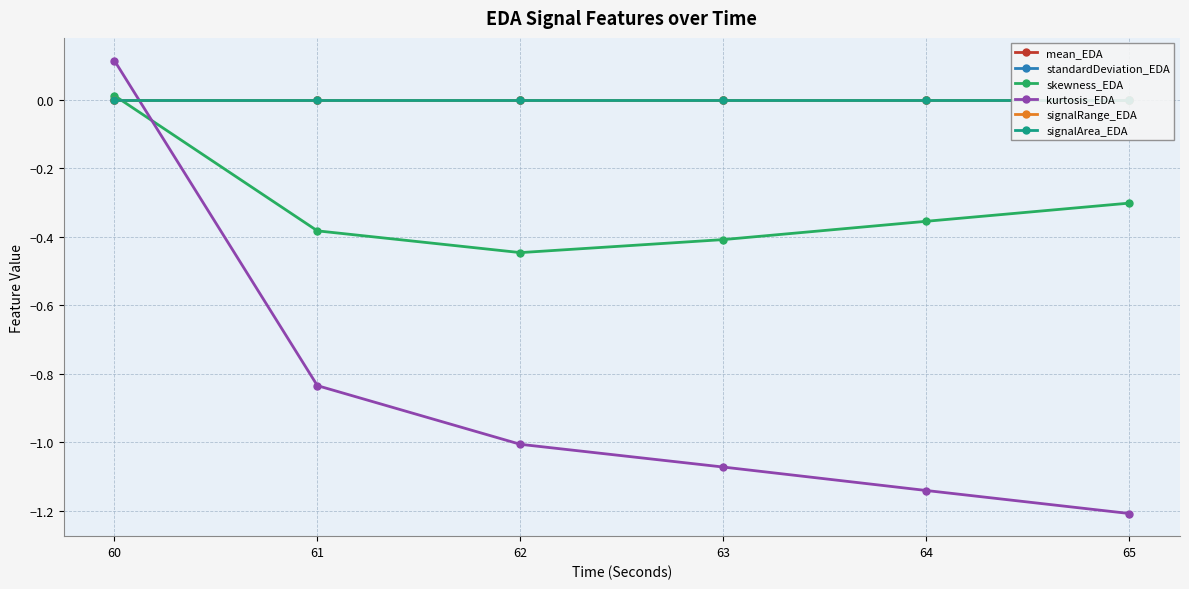

True or false: signalArea_EDA has more than 2 points higher than both neighbors.

False